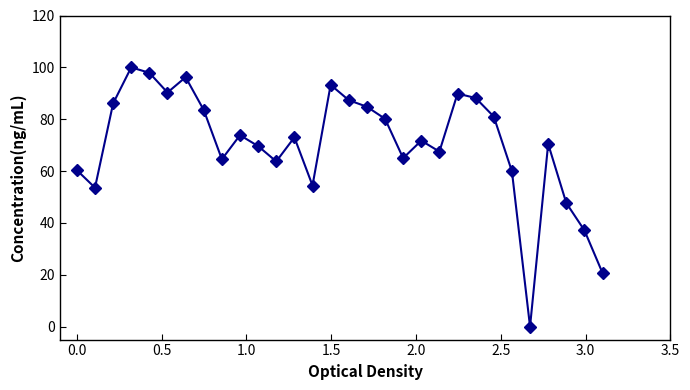

How many points are lower than both their immediate neighbors (excluding endpoints)?

8